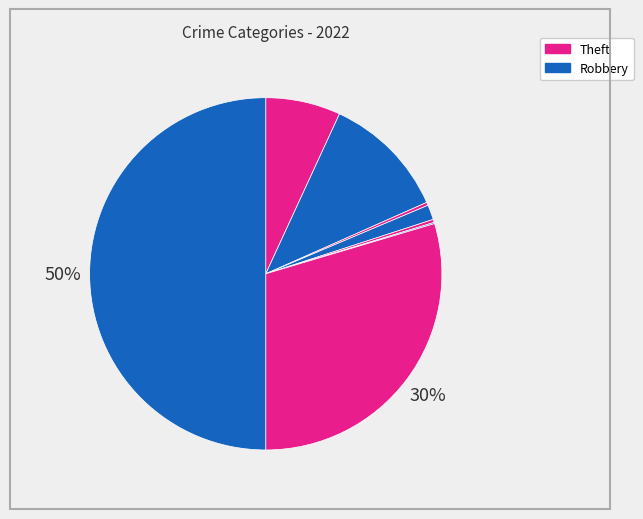

Rank the categories by value from highest to lowest.

Theft, Robbery, Aggravated Battery, Aggravated Assault, Criminal Sexual Assault, Arson, Homicide, Motor Vehicle Theft